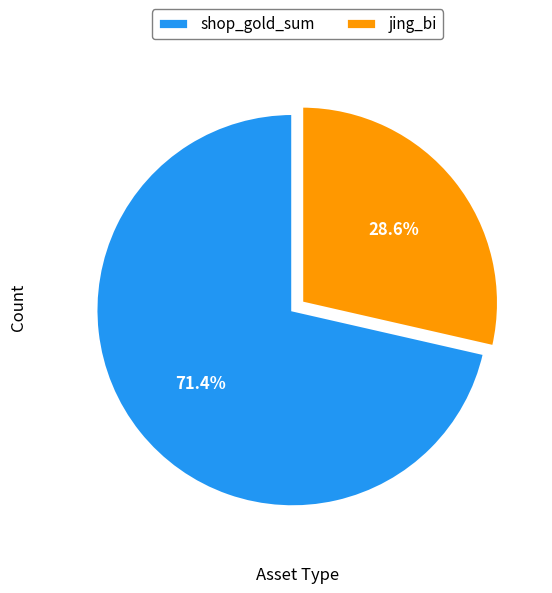

Which has a higher value, jing_bi or shop_gold_sum?

shop_gold_sum